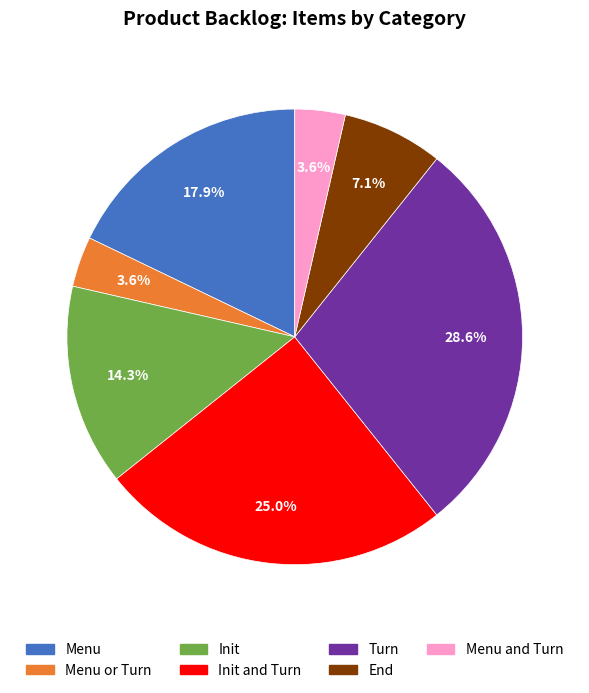

Count the number of slices in the pie.

7